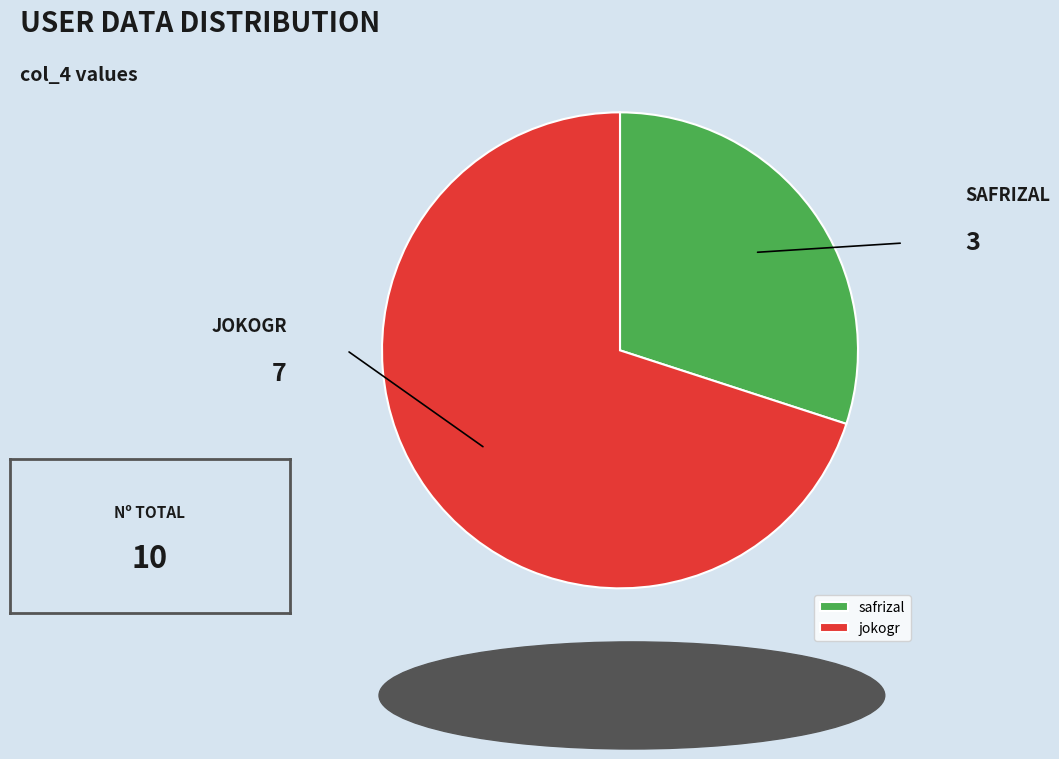

Which category accounts for the majority?

jokogr